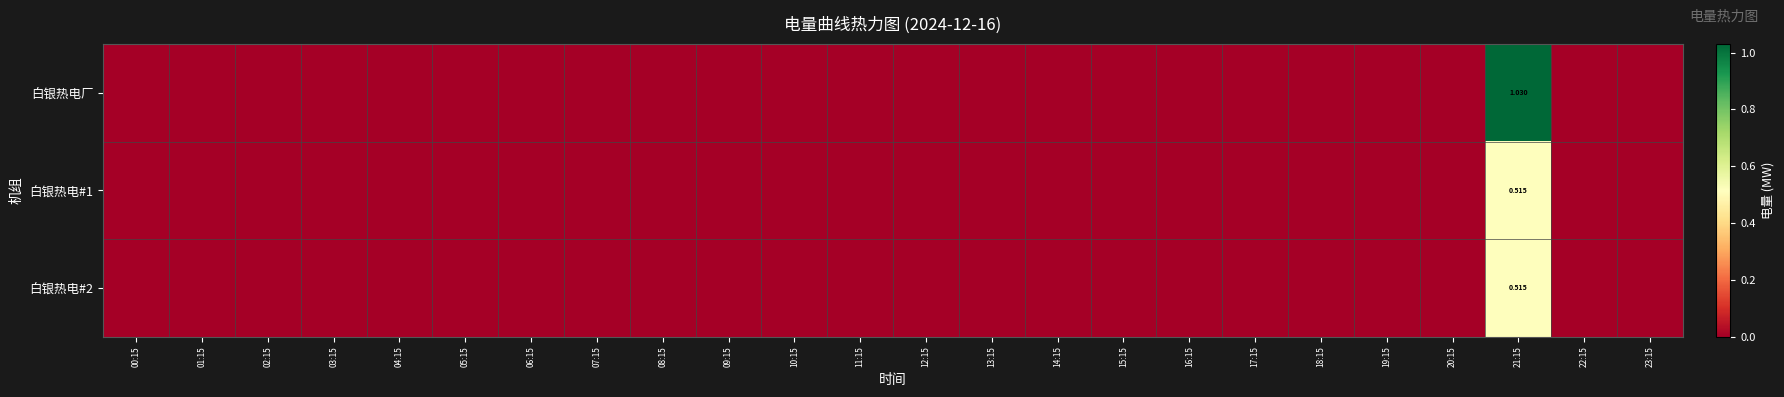

Rank the series by their maximum value, from lowest to highest.

白银热电#1, 白银热电#2, 白银热电厂